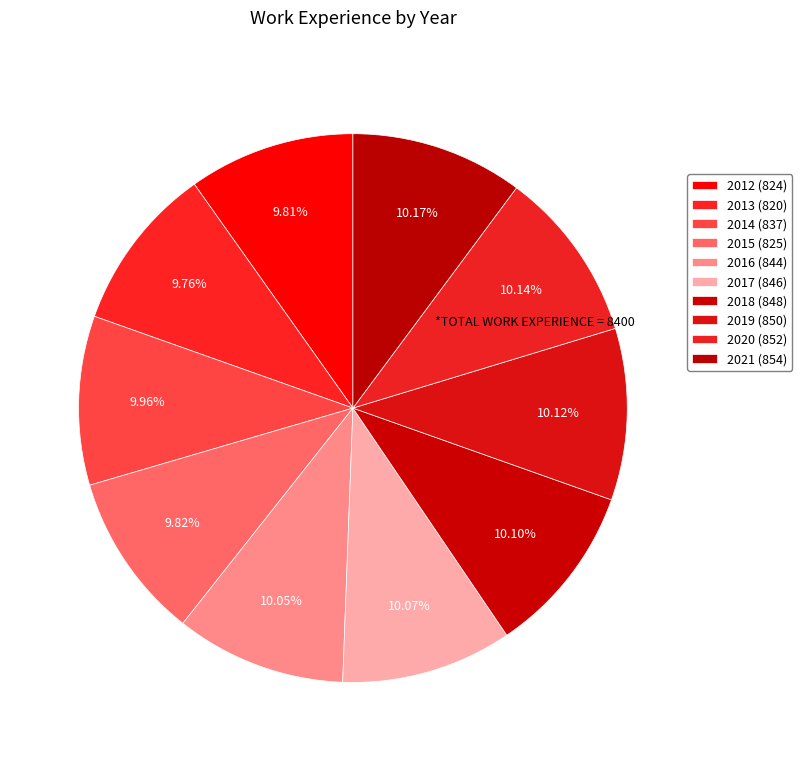

True or false: 2017 accounts for 10% of the total.

True